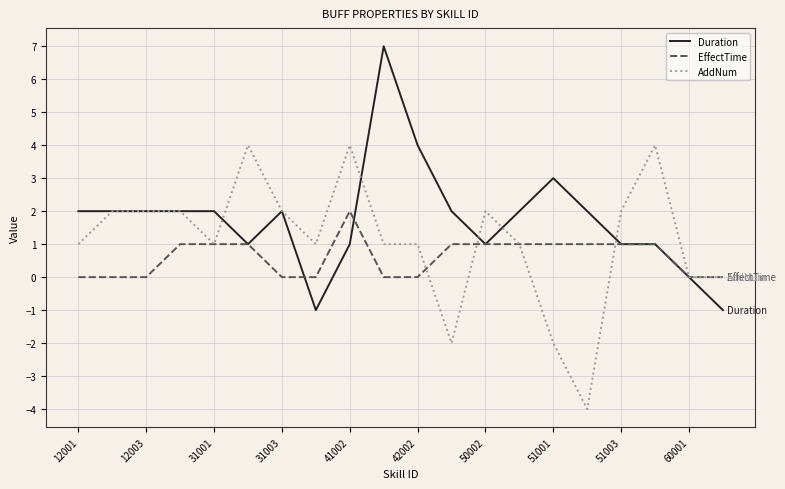

List the series in order of their overall mean, highest first.

Duration, AddNum, EffectTime